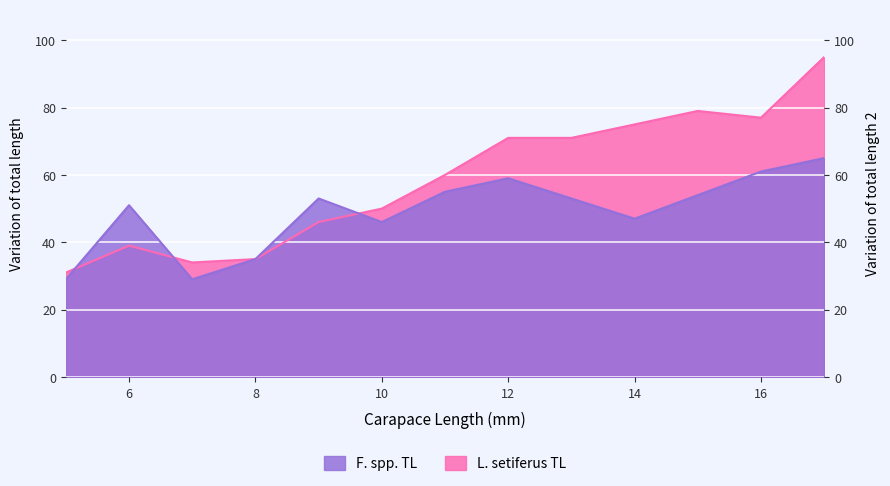

Read the F. spp. TL value at 17, to the nearest 10.

60